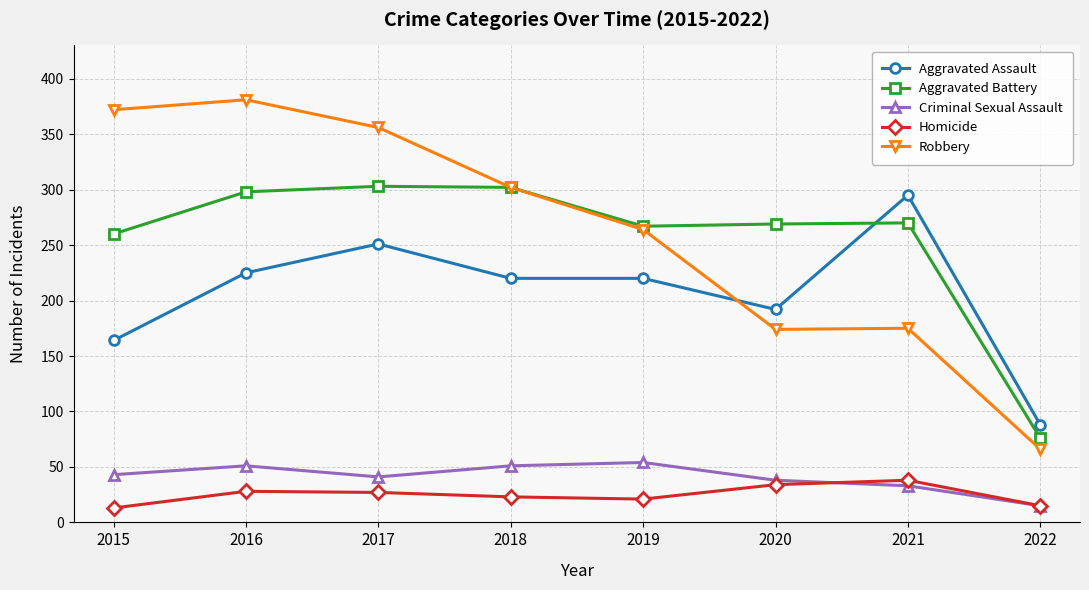

Which category has the highest value in the Robbery series?

2016